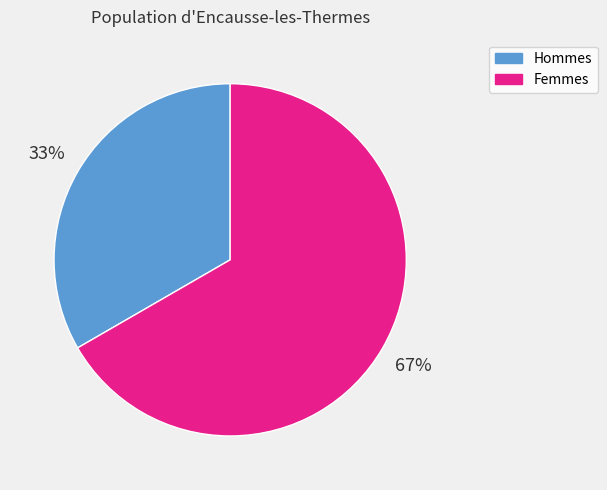

To the nearest percent, what is the average slice percentage?

50%